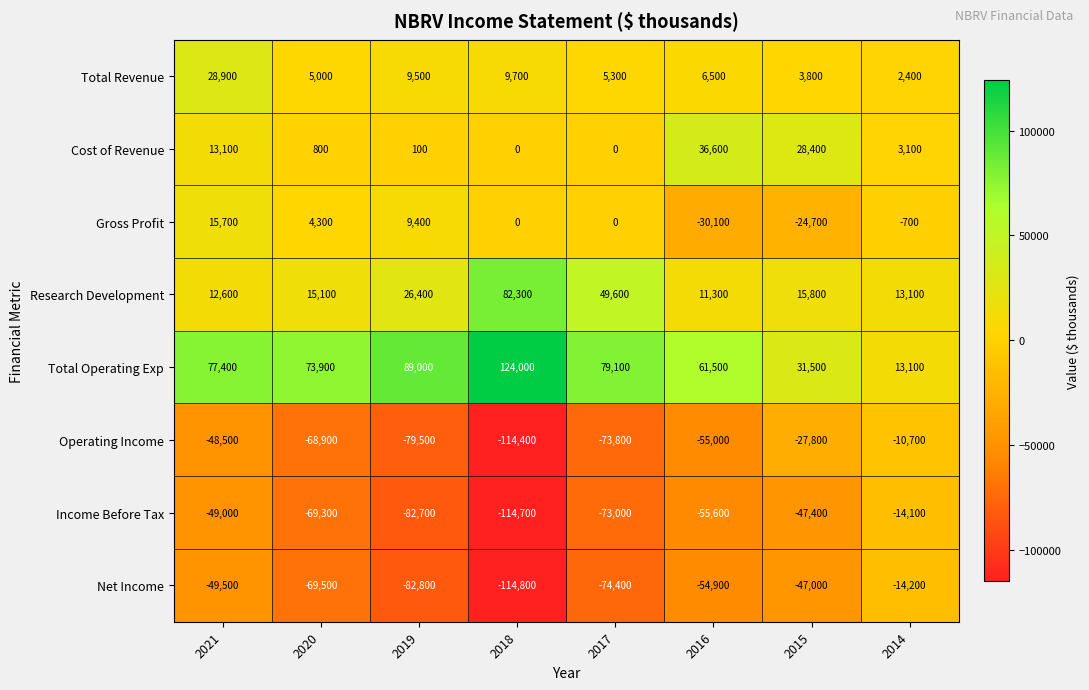

True or false: Income Before Tax has a value of -24291 at 2020.

False